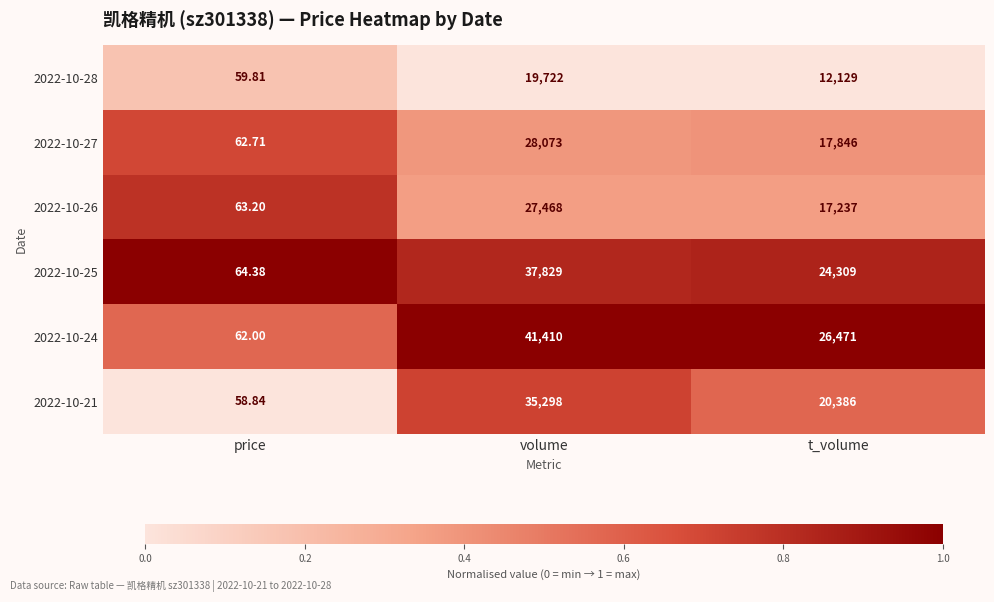

Where does the 2022-10-28 series first go above 12129?

volume